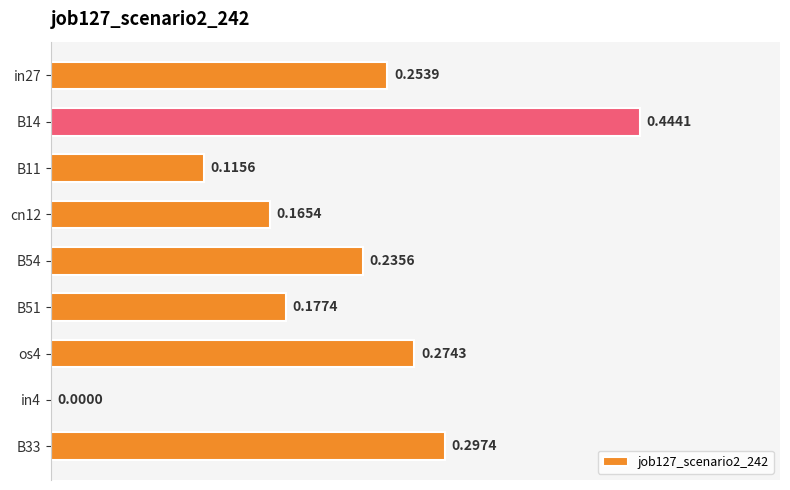

Which has a higher value, B14 or B33?

B14